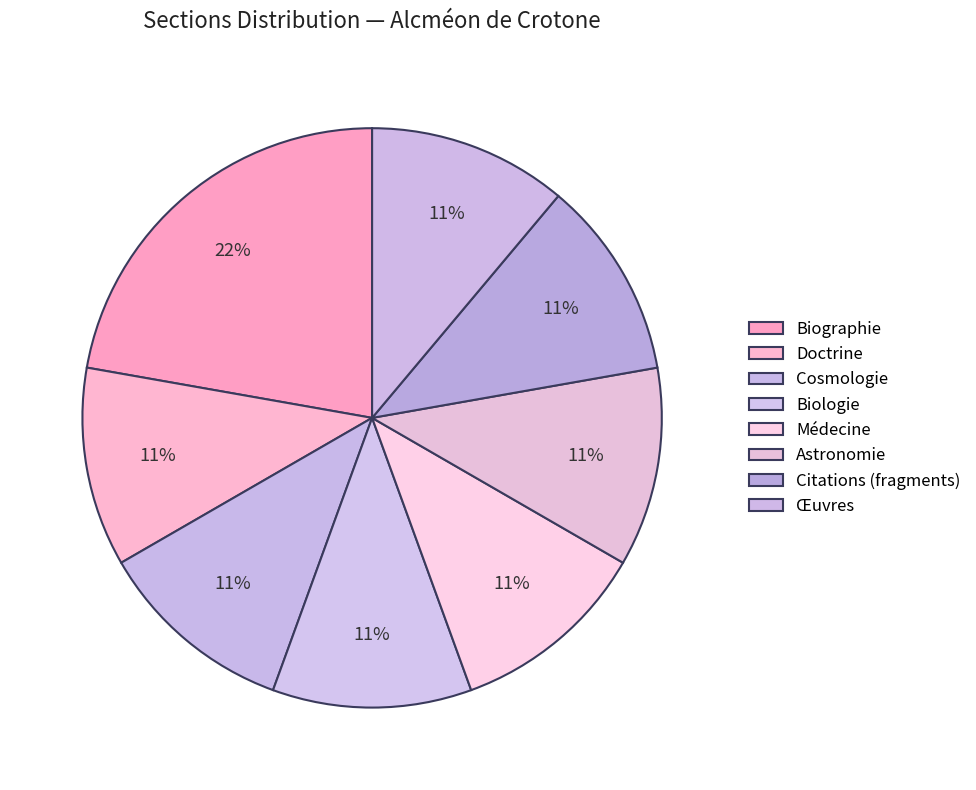

To the nearest percent, what is the average slice percentage?

12%